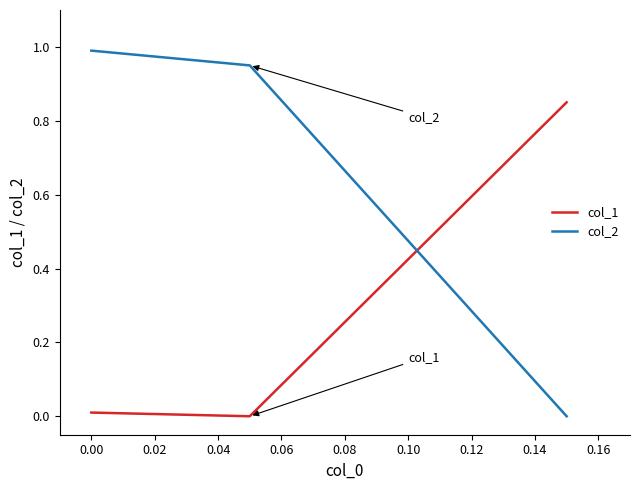

Which series has the largest total across all categories?

col_2